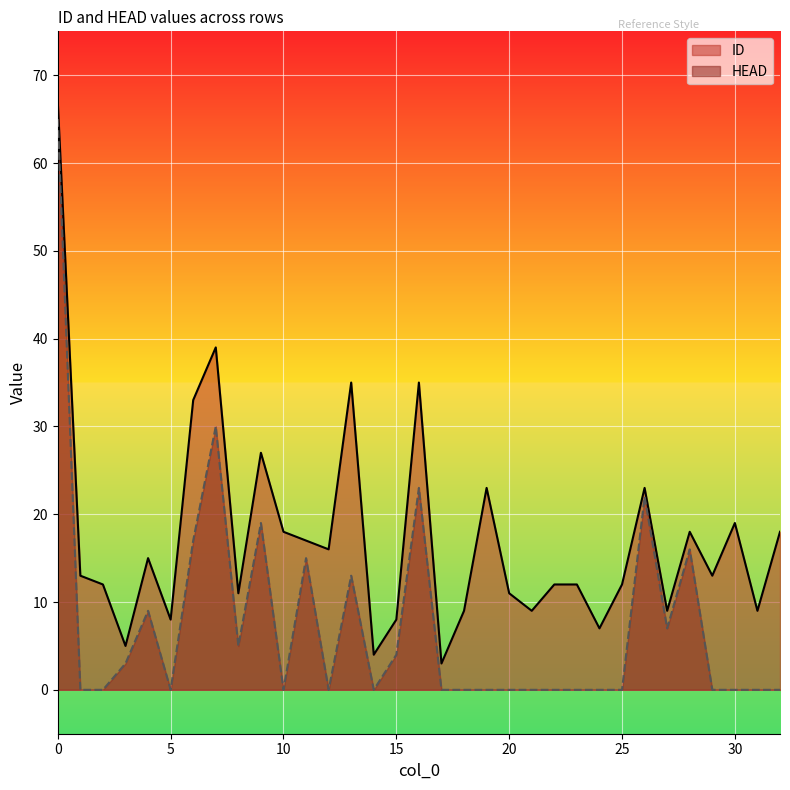

At how many categories does at least one series exceed 60?

1